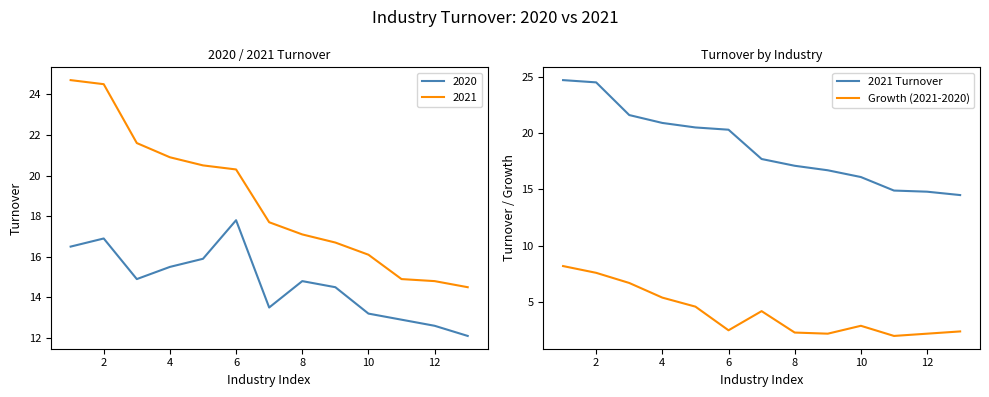

What is the value of the Growth (2021-2020) point at the 10th from the left?

2.9